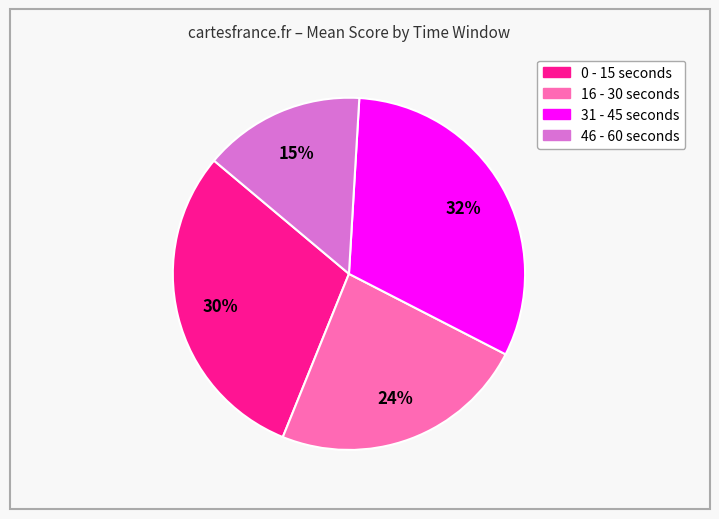

Which slice is the smallest?

46 - 60 seconds